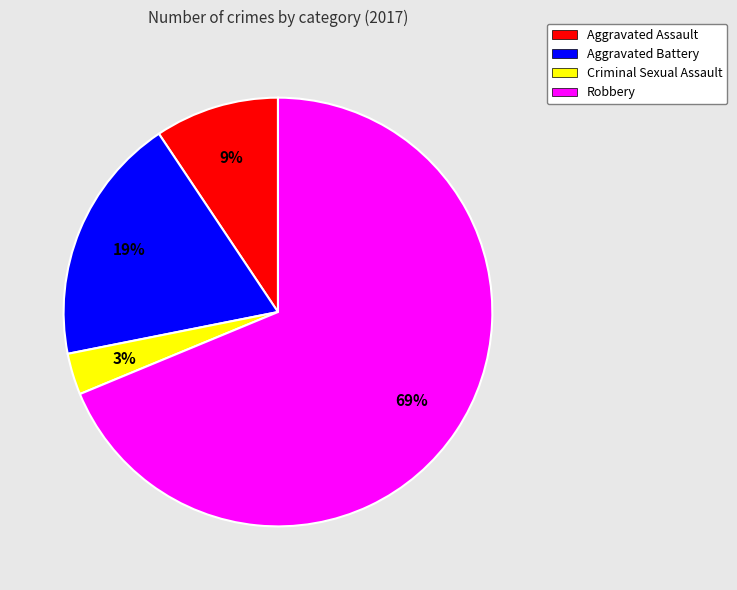

Does Aggravated Assault represent more than half of the total?

No